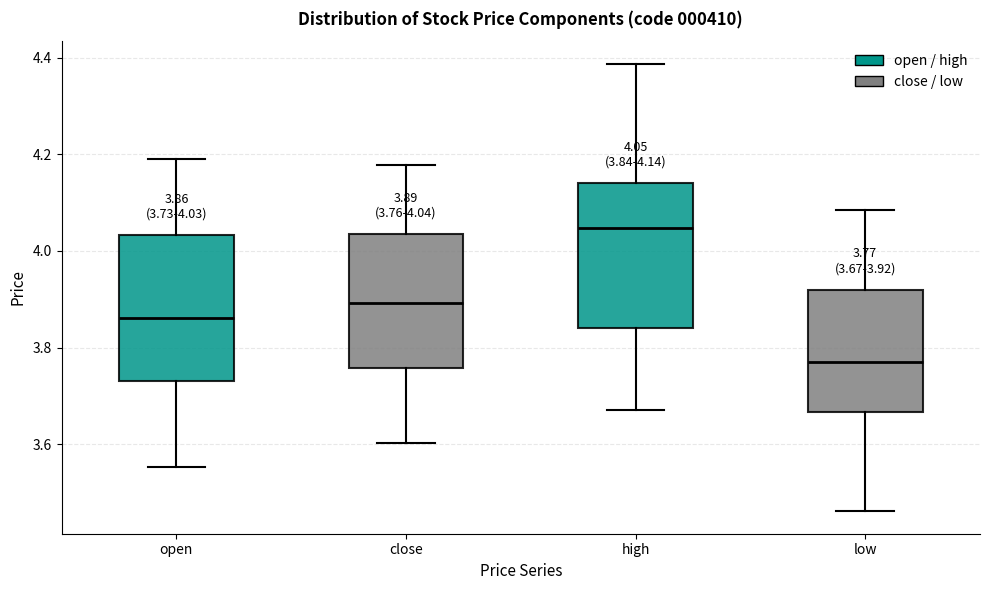

Which box's median line is the highest?

high